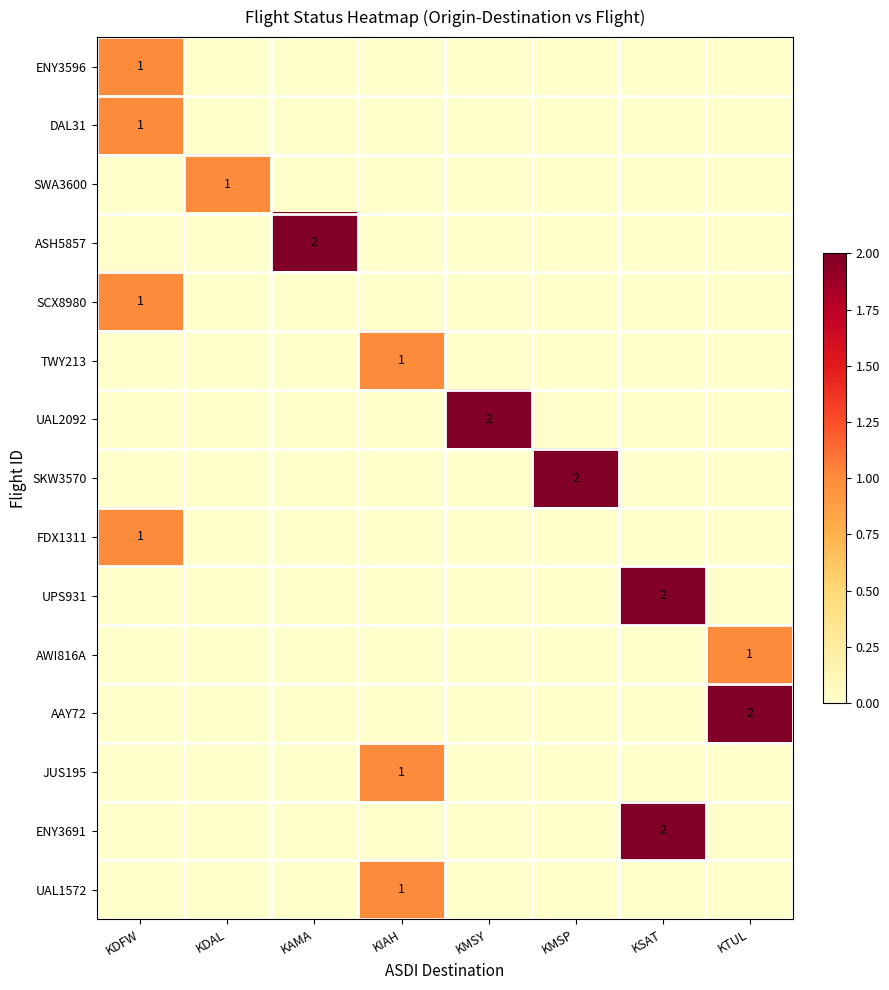

Is it true that AAY72 equals 3 at KTUL?

False